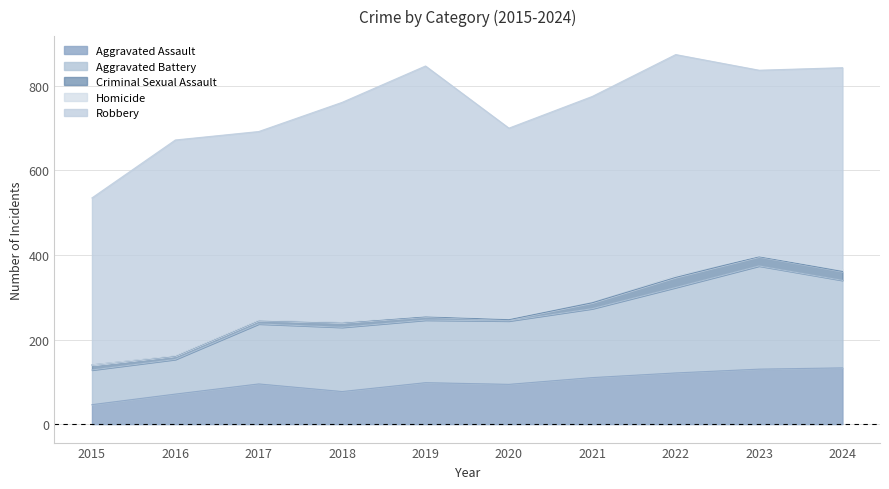

How many interior local peaks does the Aggravated Battery series have?

2